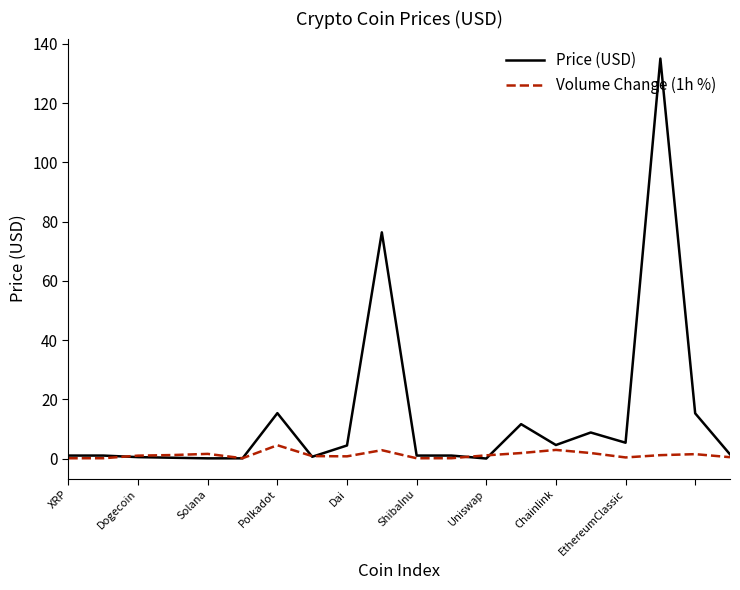

Which series has the largest range (max minus min)?

Price (USD)